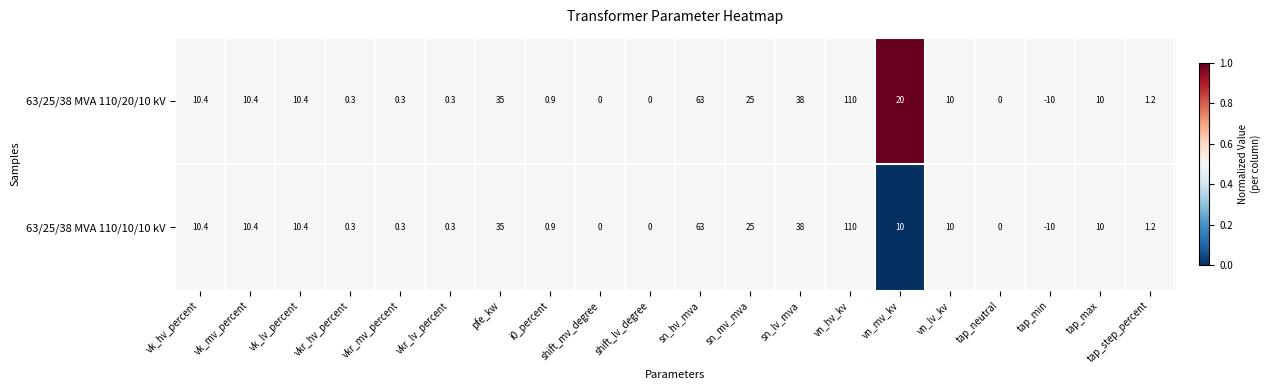

At which label does 63/25/38 MVA 110/10/10 kV first exceed 10?

vk_hv_percent